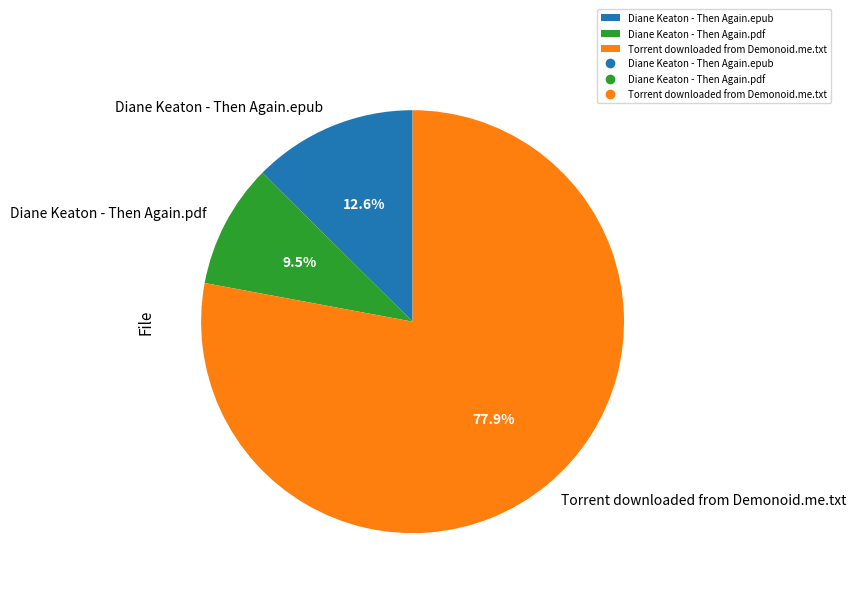

How many segments does this pie chart have?

3